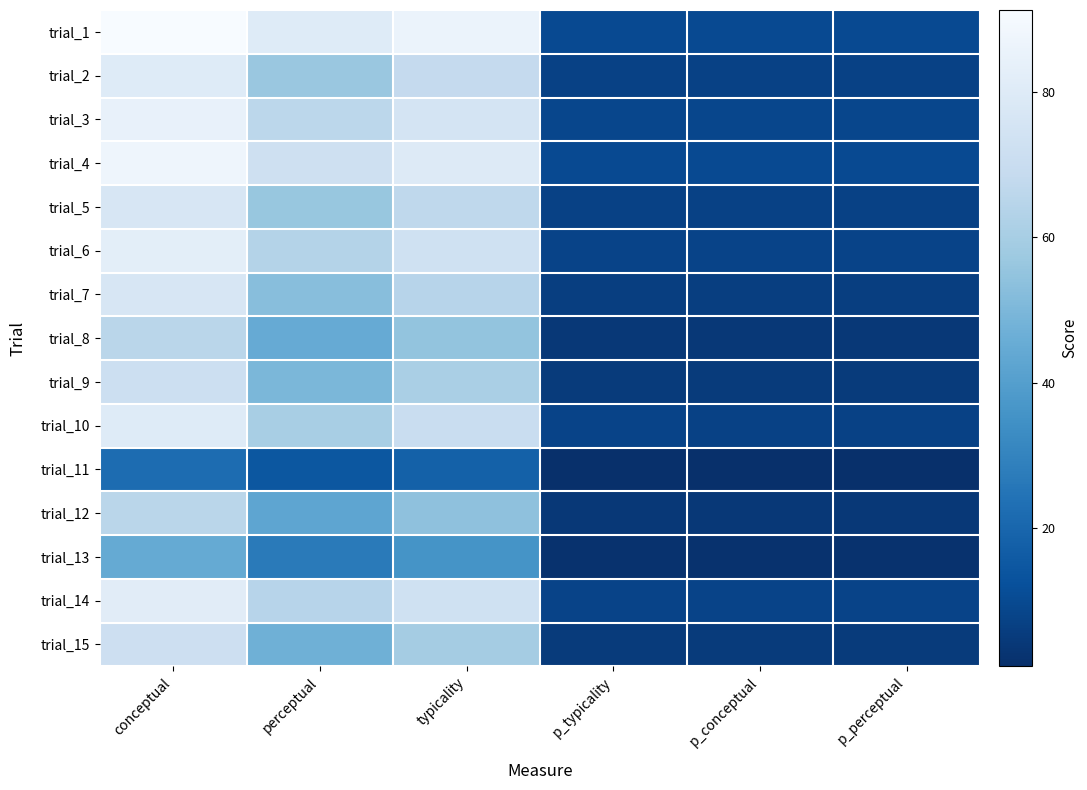

Count the number of data series in this chart.

15